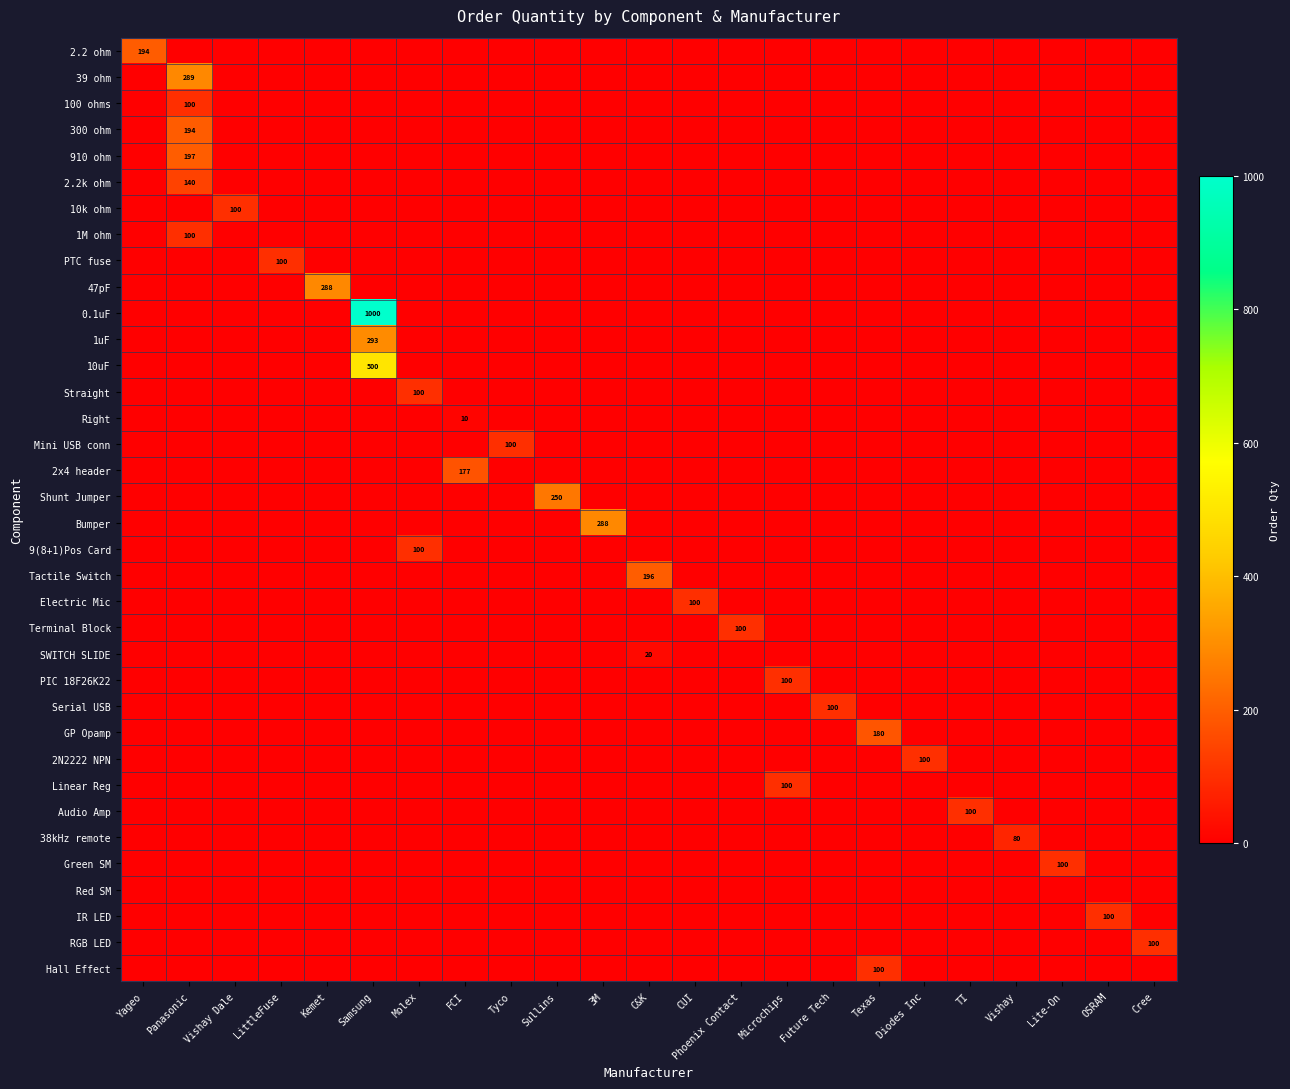

How many positive values does the 100 ohms series have?

1